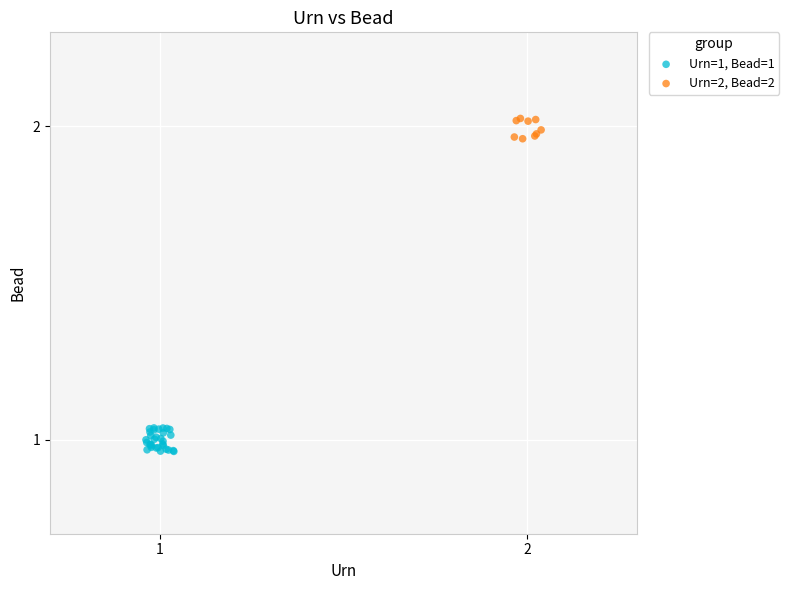

Which series reaches the minimum Y coordinate?

Urn=1, Bead=1